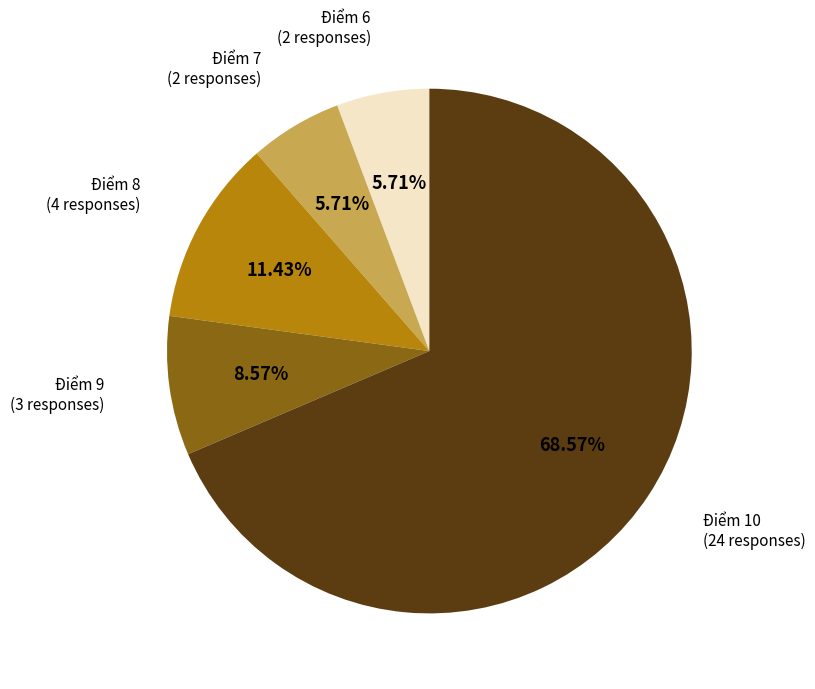

Count the number of slices in the pie.

5